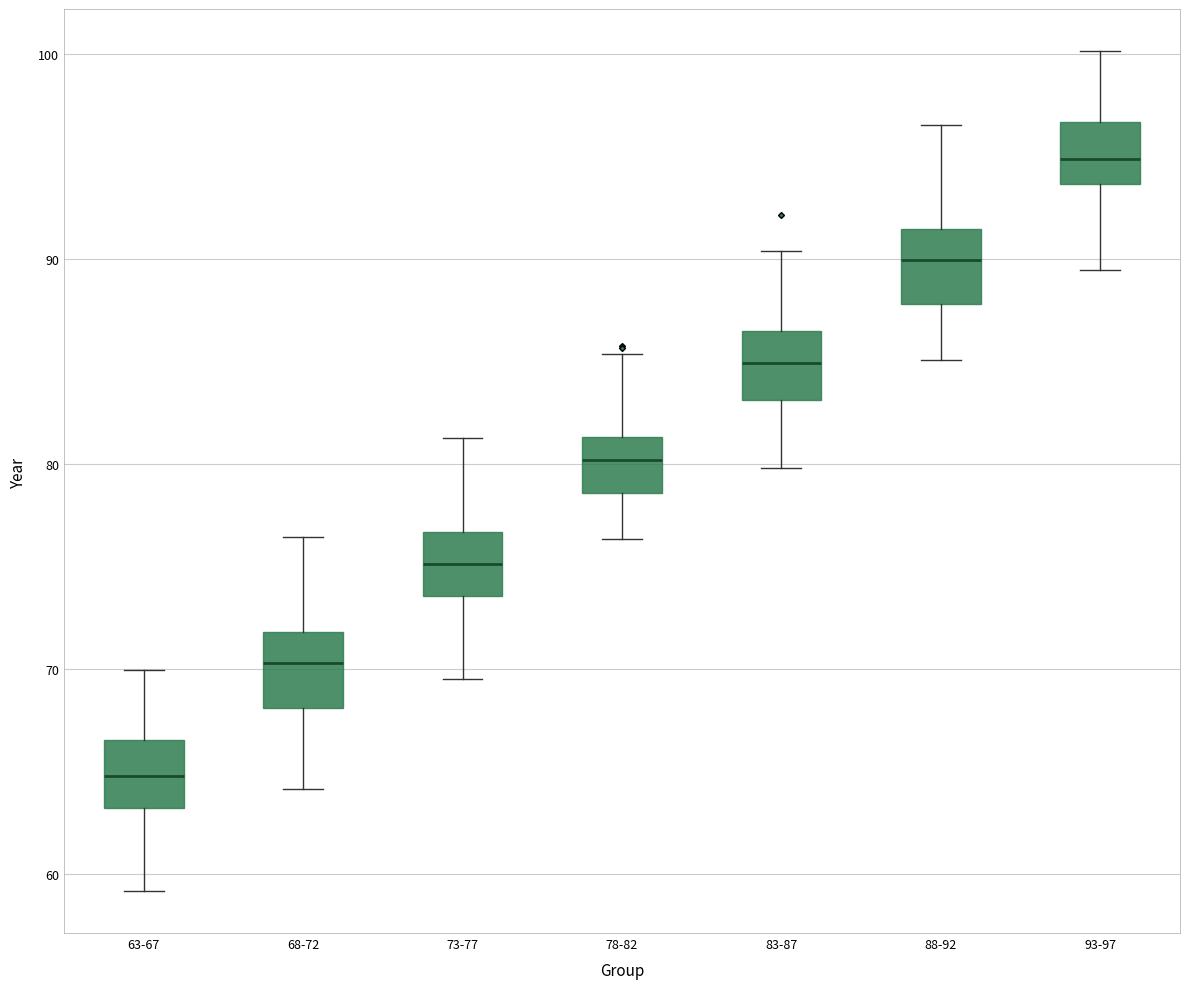

Reading left to right, read every box against the y-axis: the position of its median line, the range the box covers, and the ends of its whiskers. The values are not printed on the chart, so give them approximately, as read against the axis.

63-67: median 65, box 63 to 67, whiskers 59 to 70
68-72: median 70, box 68 to 72, whiskers 64 to 76
73-77: median 75, box 74 to 77, whiskers 70 to 81
78-82: median 80, box 79 to 81, whiskers 76 to 85
83-87: median 85, box 83 to 86, whiskers 80 to 90
88-92: median 90, box 88 to 91, whiskers 85 to 97
93-97: median 95, box 94 to 97, whiskers 89 to 100